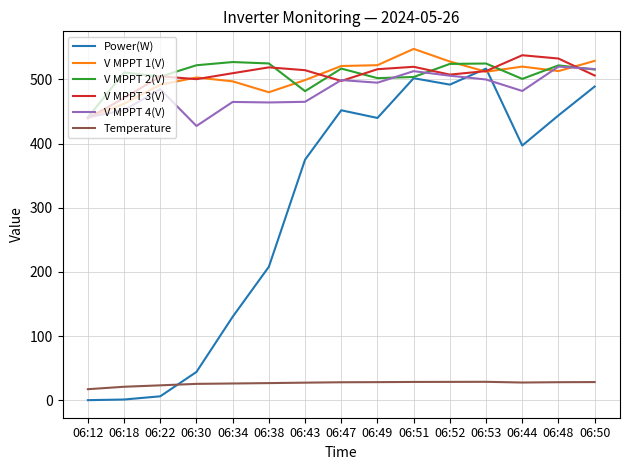

Which series ends up on top after the final intersection of Power(W) and V MPPT 4(V)?

V MPPT 4(V)